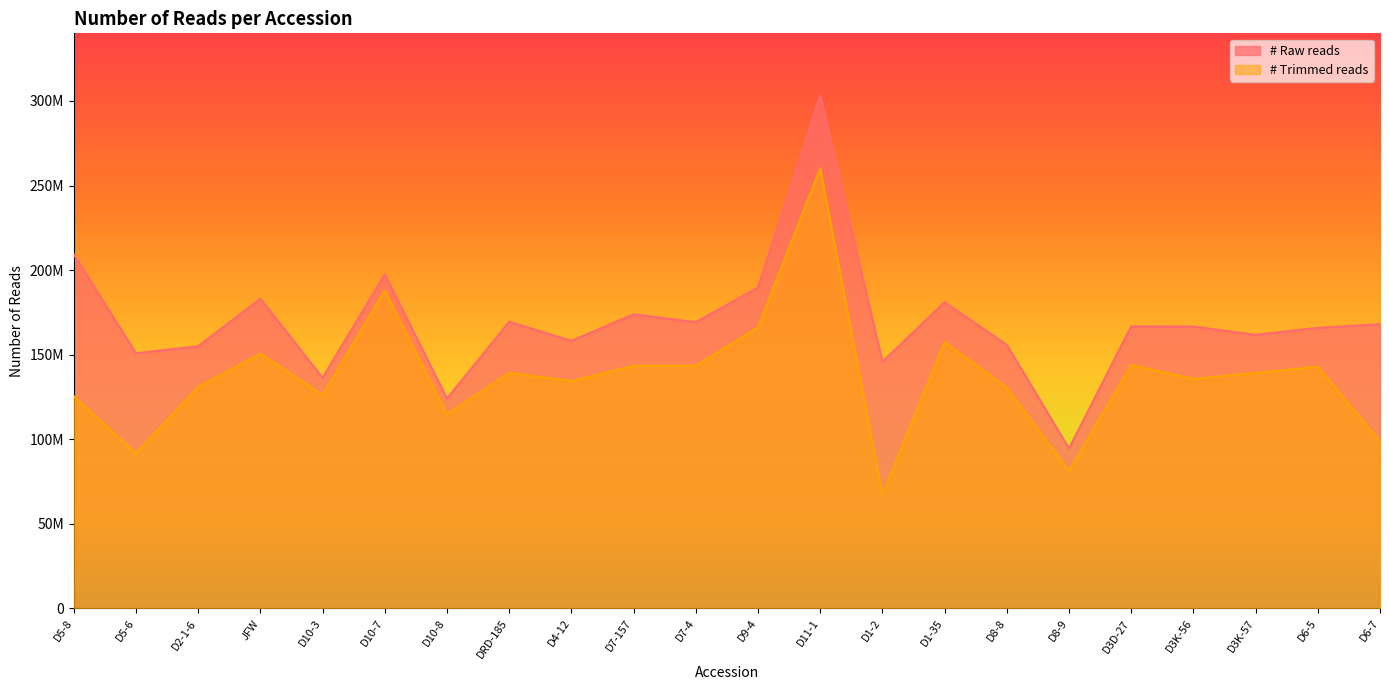

Reading left to right, transcribe all the data shown in this chart.

# Raw reads: 209266292	150875945	155005858	183115691	136351407	197515336	124131681	169506661	158194517	173890886	169232618	189688054	303290420	145820029	181003659	155793983	94579207	166777486	166667596	161773353	165907958	167999537
# Trimmed reads: 125455638	91746782	130884124	150576667	126215258	187920299	114788764	139275121	134374429	143417911	143485641	166155995	260234325	67245582	157481159	130561611	81335215	143853161	135720623	139262455	142939108	98890166